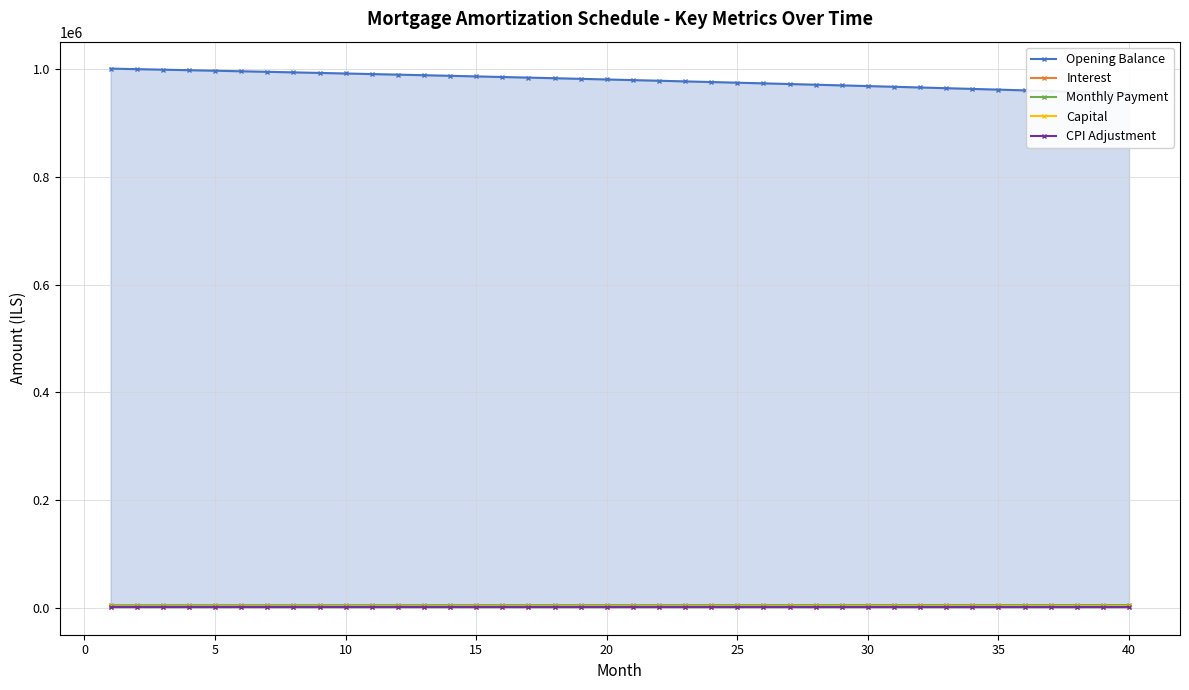

What is the highest value of the CPI Adjustment series?

1498.6